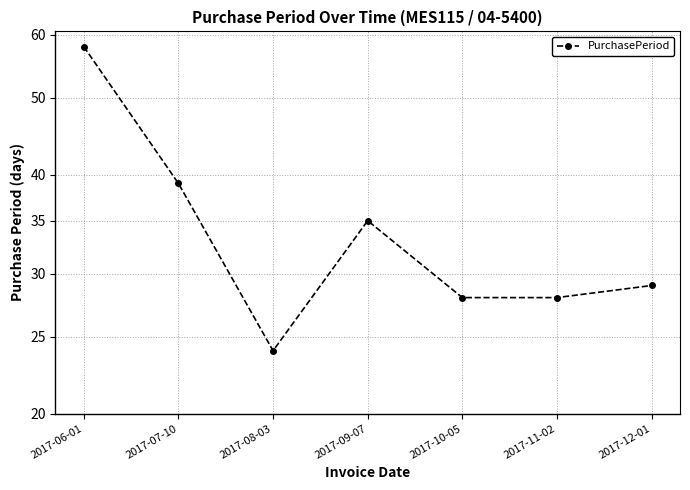

Approximately how many times larger is the value at 2017-07-10 compared to 2017-09-07?

1.1